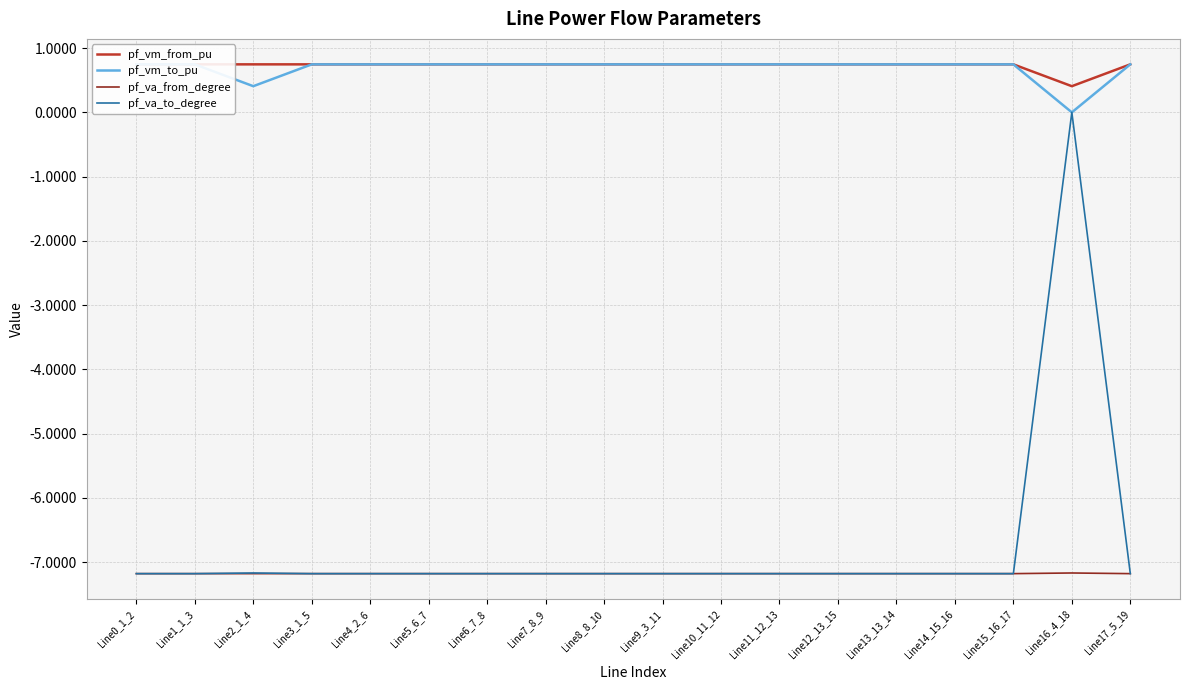

Is the value of pf_va_to_degree at Line7_8_9 greater than the value of pf_vm_from_pu at Line3_1_5?

No